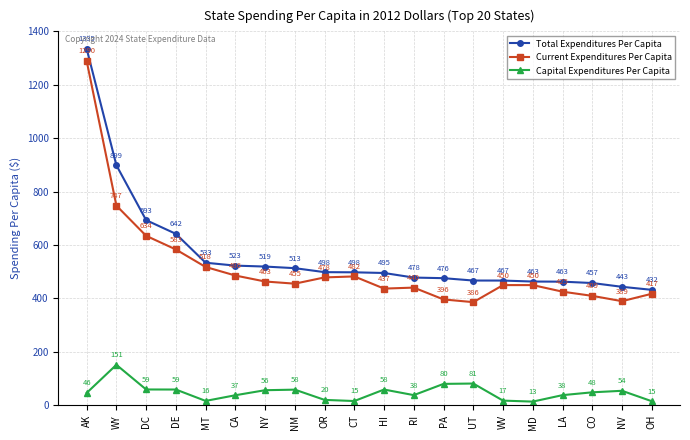

Which label corresponds to the largest value in the chart?

AK